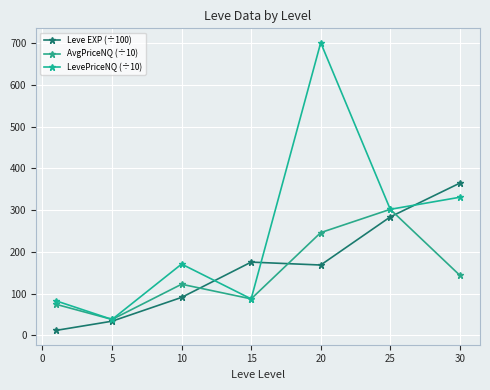

Is this an area chart (filled region under the line)?

No